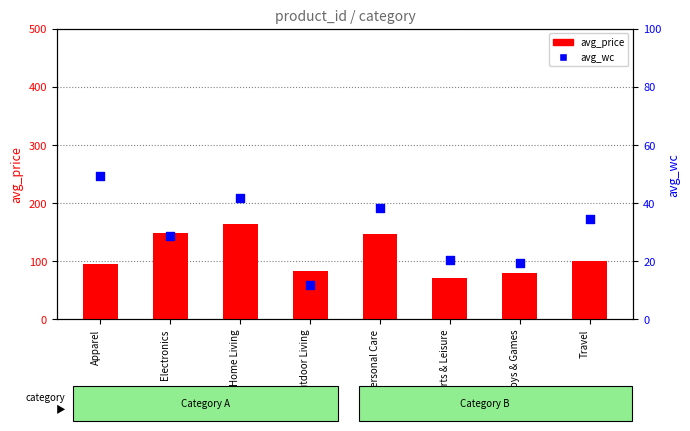

What are all the series names shown in the legend?

avg_price, avg_wc